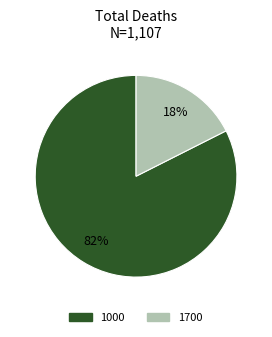

True or false: 1000 accounts for 75% of the total.

False